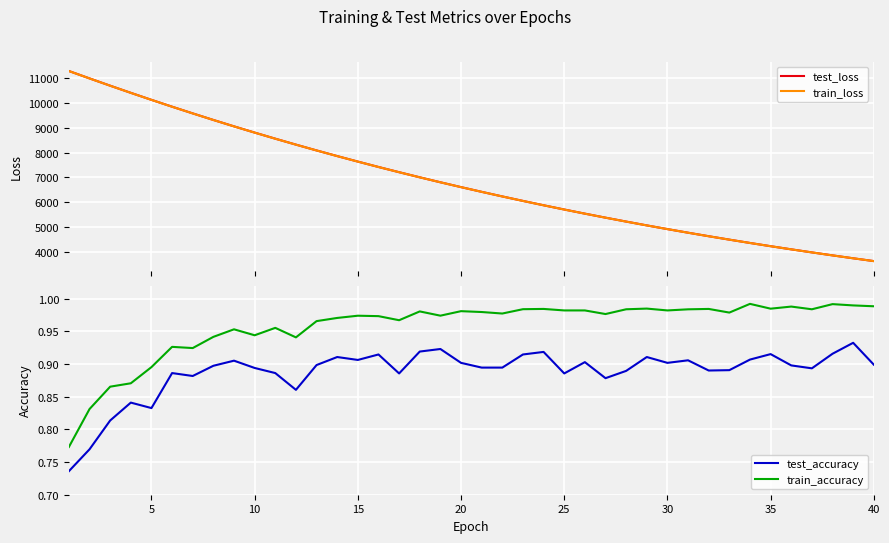

True or false: train_accuracy and test_loss cross at least once.

False